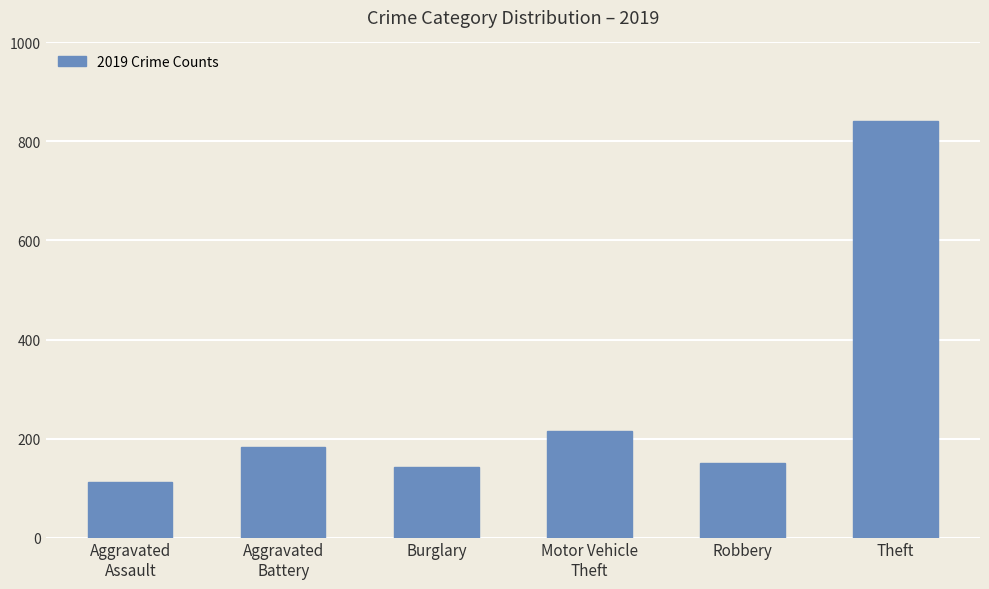

The chart shows a value of 534 at Theft. True or false?

False